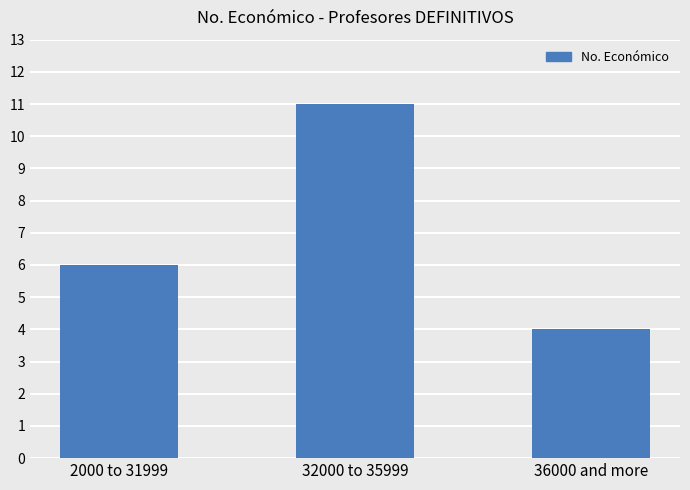

Does the chart contain stacked bars?

No